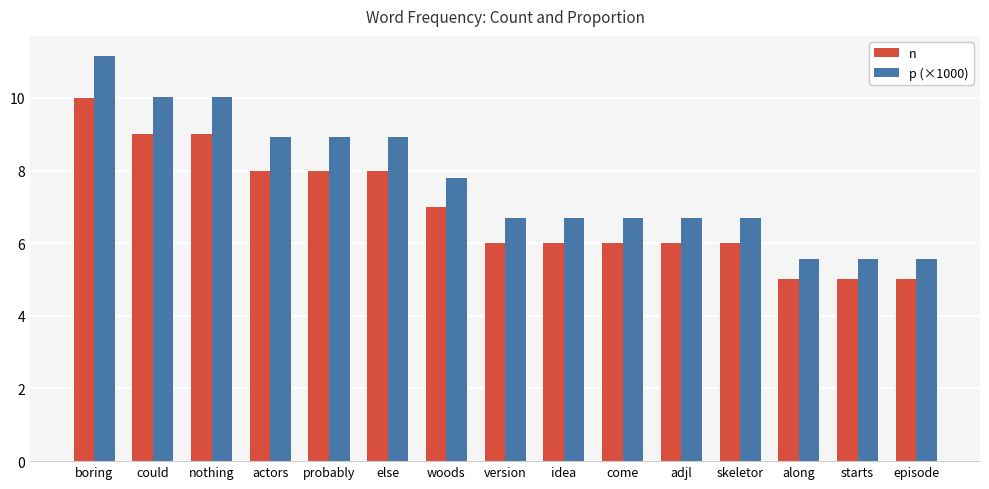

At probably, list the series in order from largest to smallest.

p (×1000), n